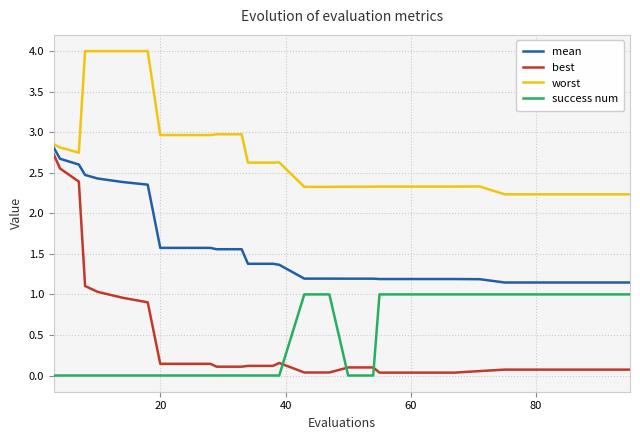

Which series has the widest spread of values?

best